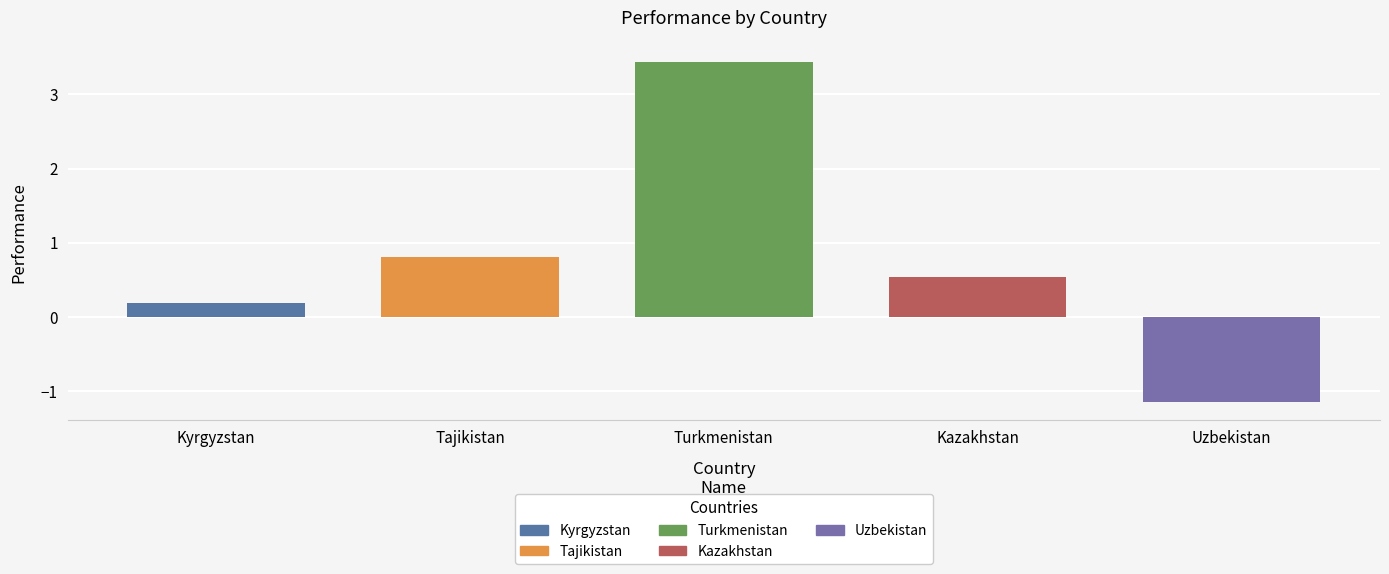

What is the difference between the maximum and second lowest values?

3.3